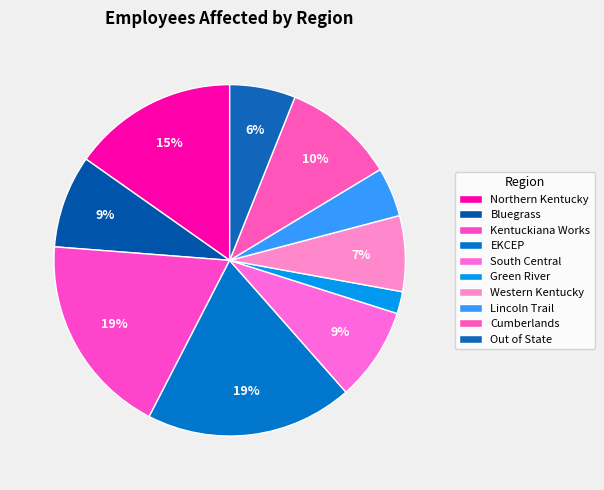

How many segments does this pie chart have?

10